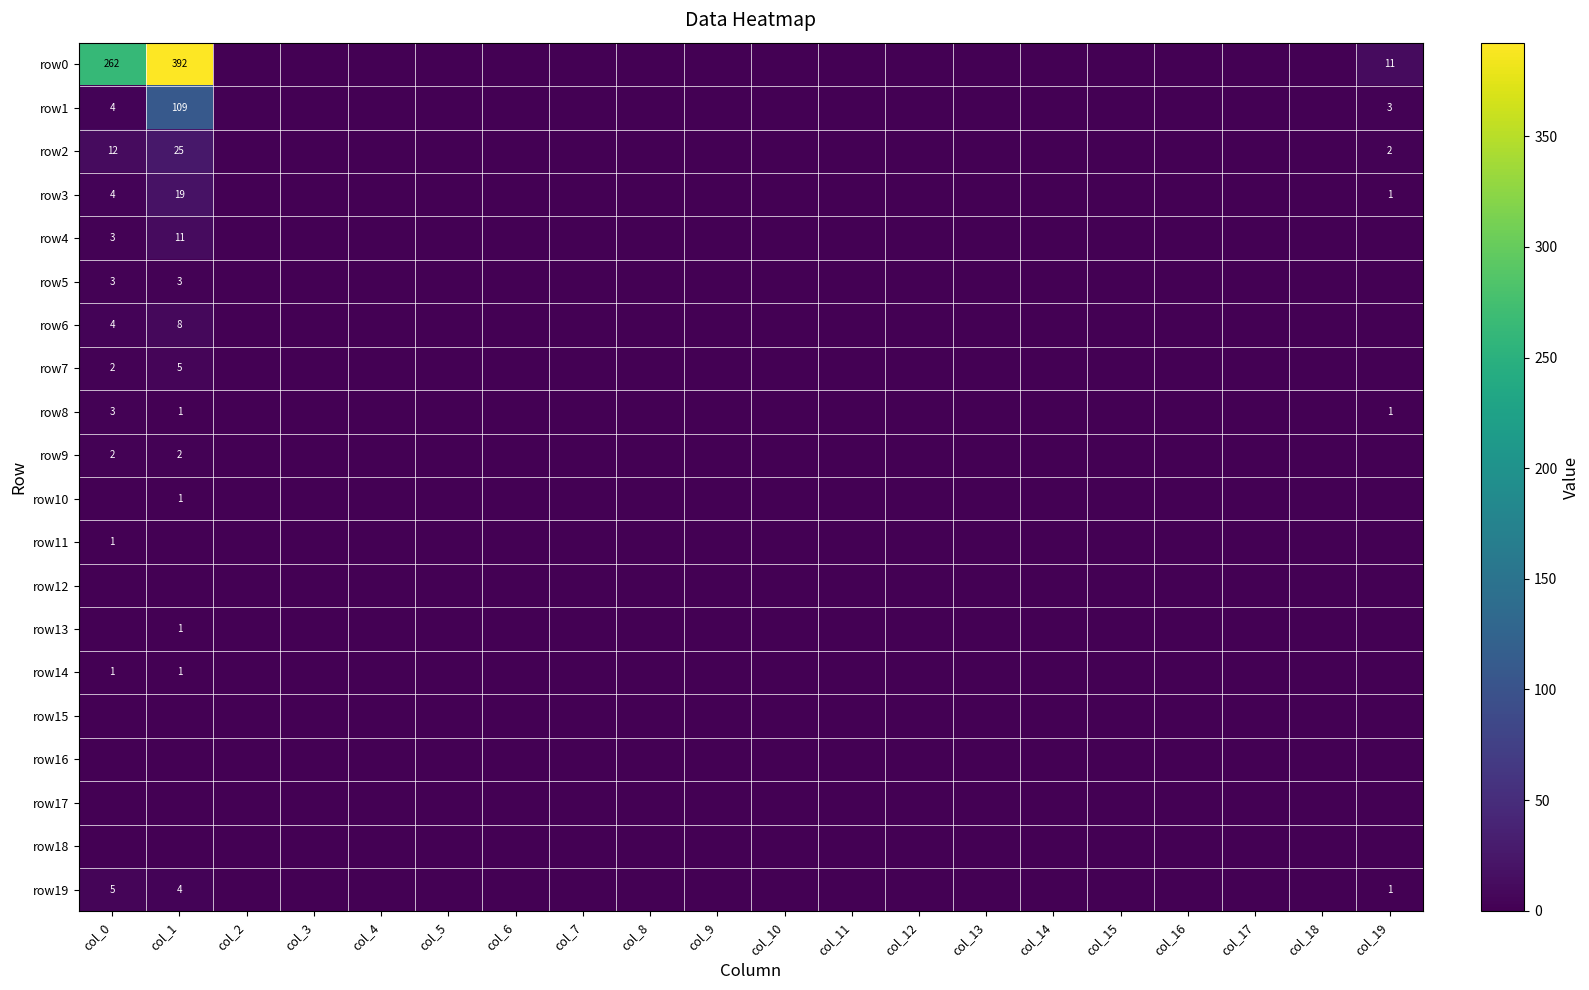

Which has a higher value, col_7 or col_5?

col_7